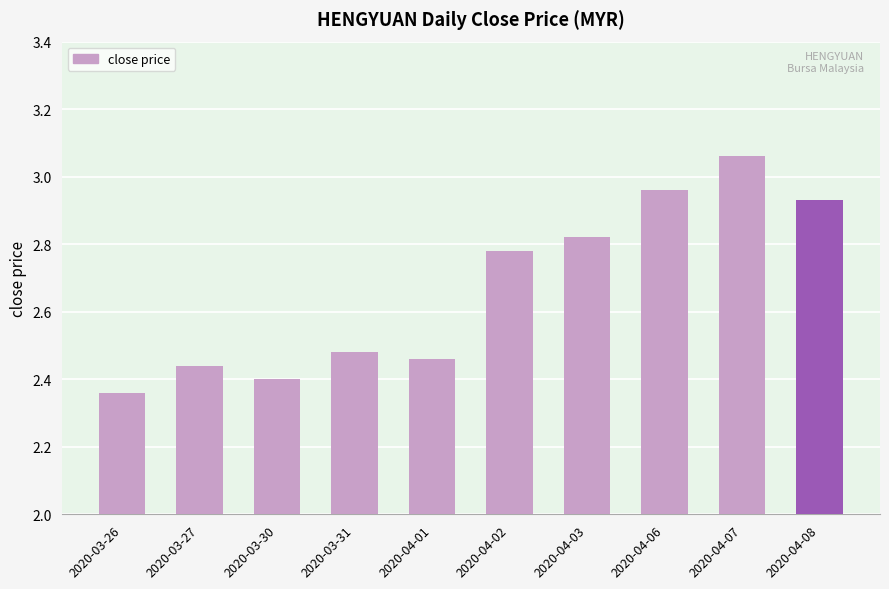

At which category does the chart reach its minimum across all series?

2020-03-26